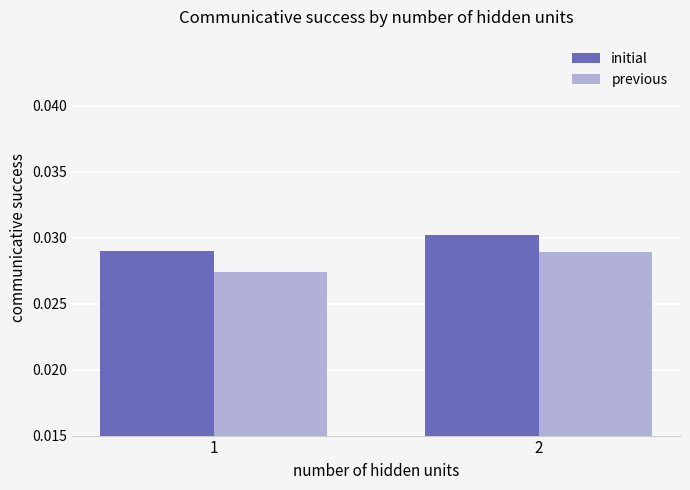

Which series has the largest range (max minus min)?

previous